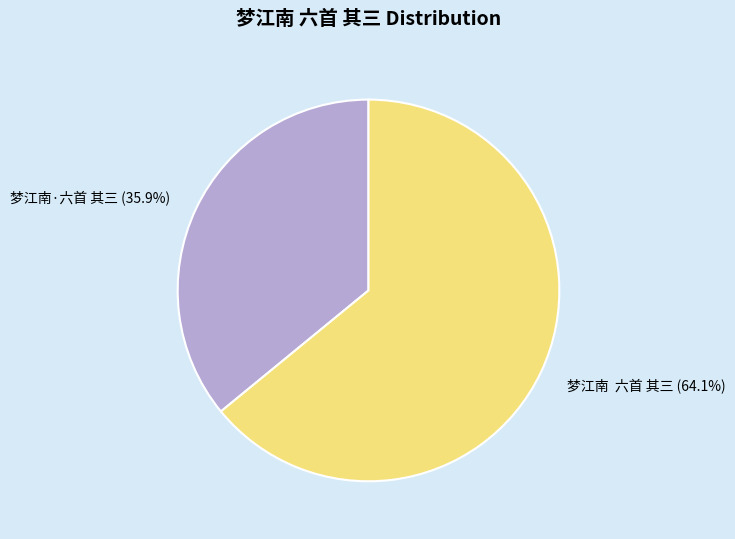

To the nearest percent, what is the difference between the largest and smallest slice percentages?

28%